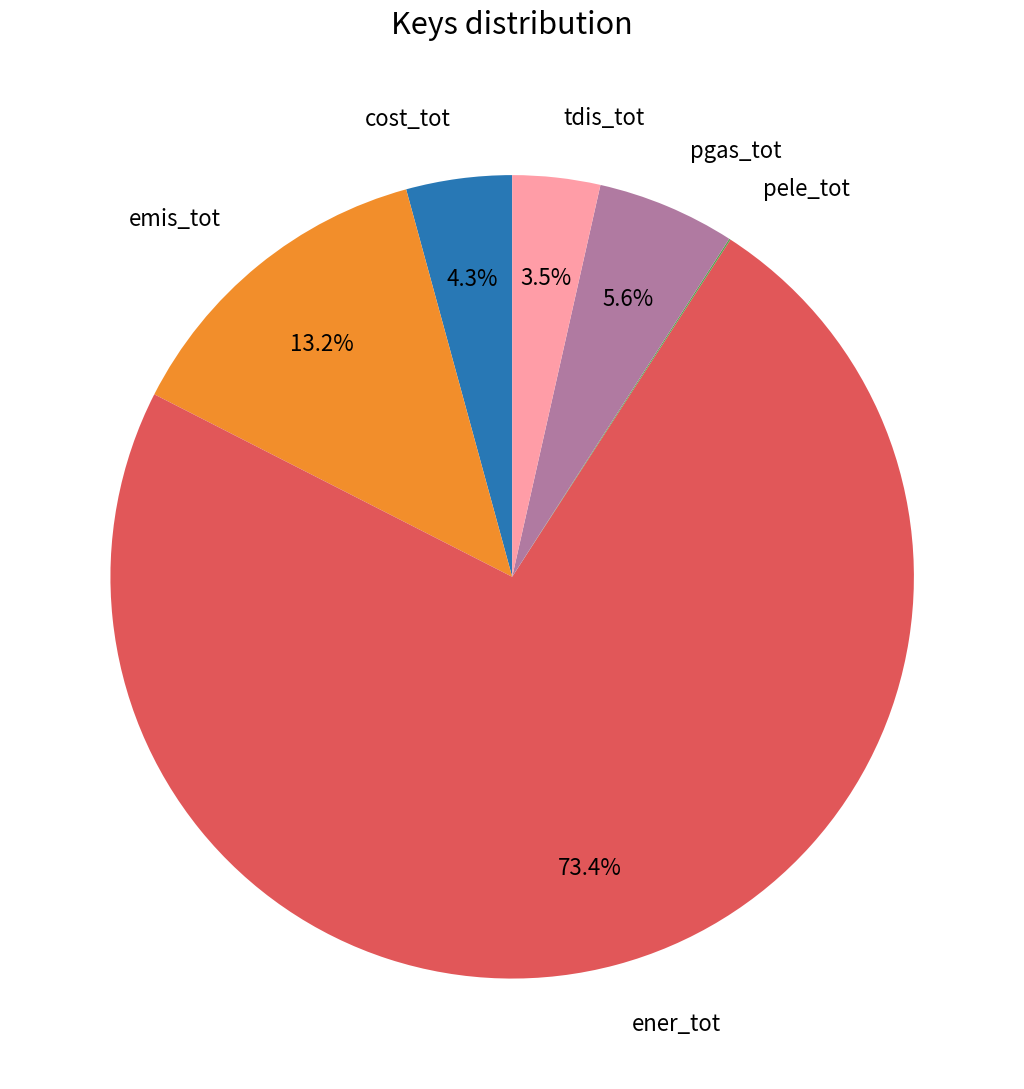

To the nearest percent, what is the average slice percentage?

17%